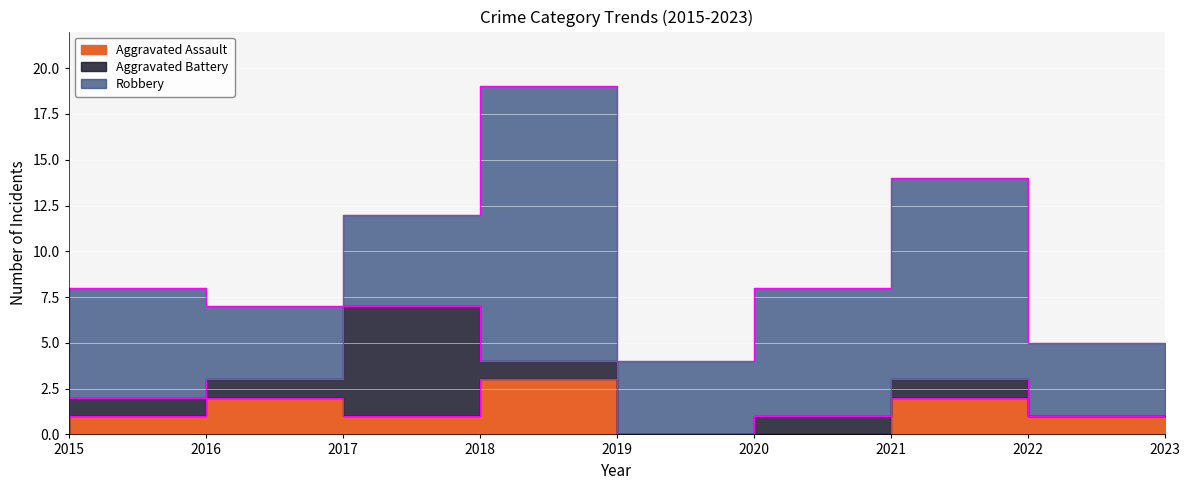

Which series has the largest total across all categories?

Robbery